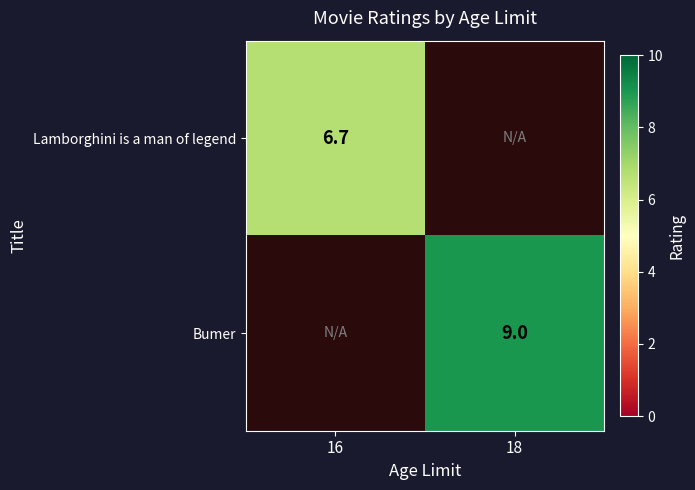

Is it true that Lamborghini is a man of legend equals 6.7 at 16?

True